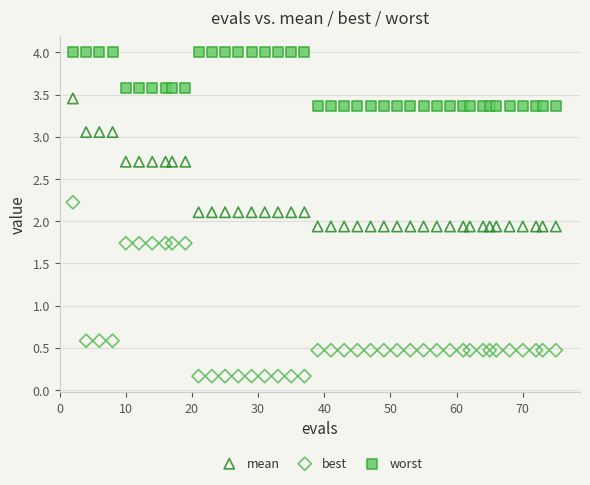

Which series has the widest spread of Y values?

best